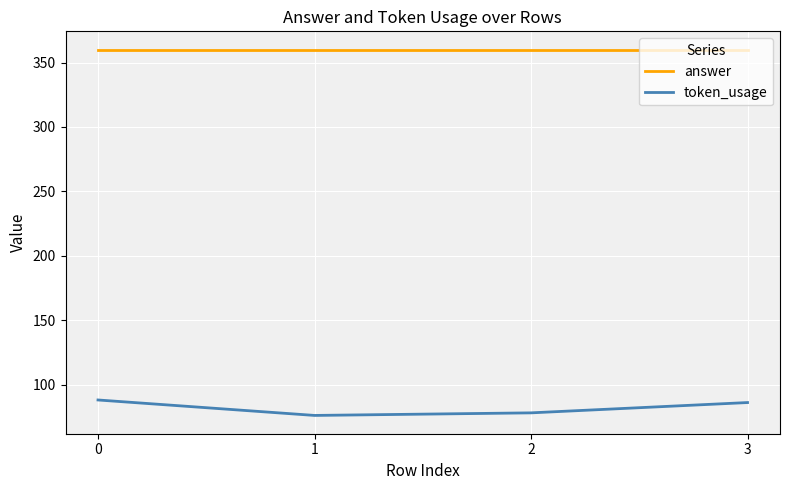

The answer series shows 360 at 2. True or false?

True